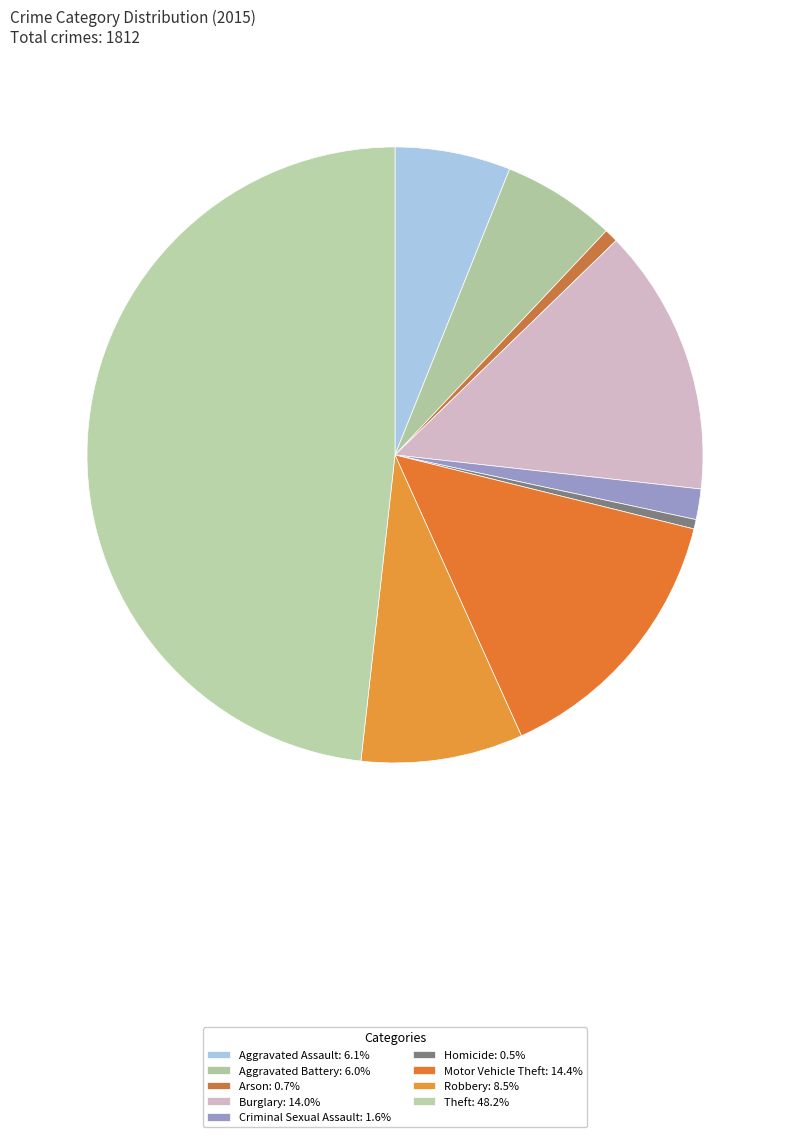

Which has a higher value, Burglary or Arson?

Burglary